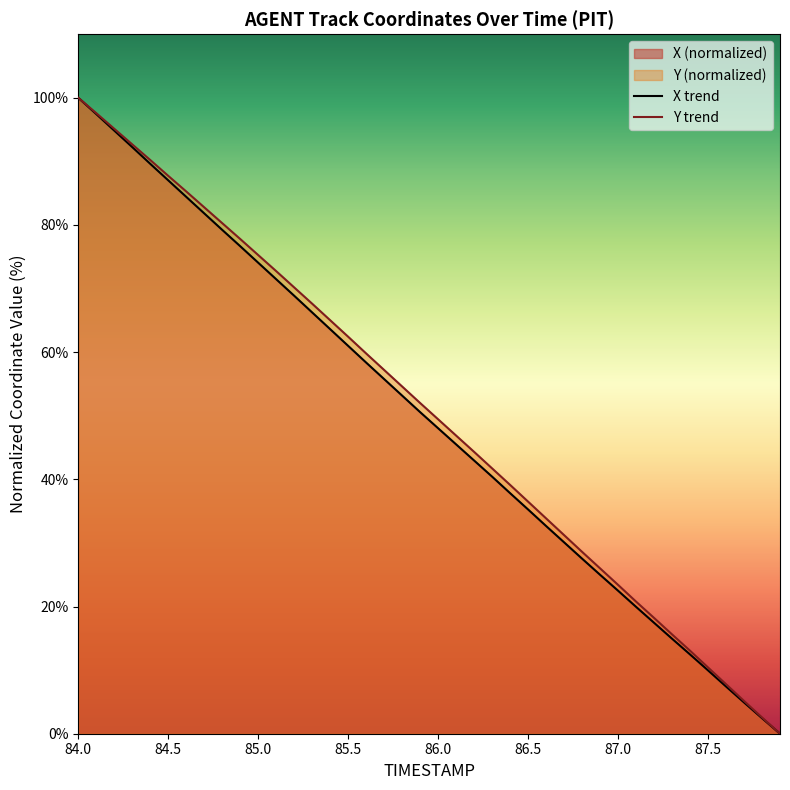

At which category is the sum across all series the highest?

84.0